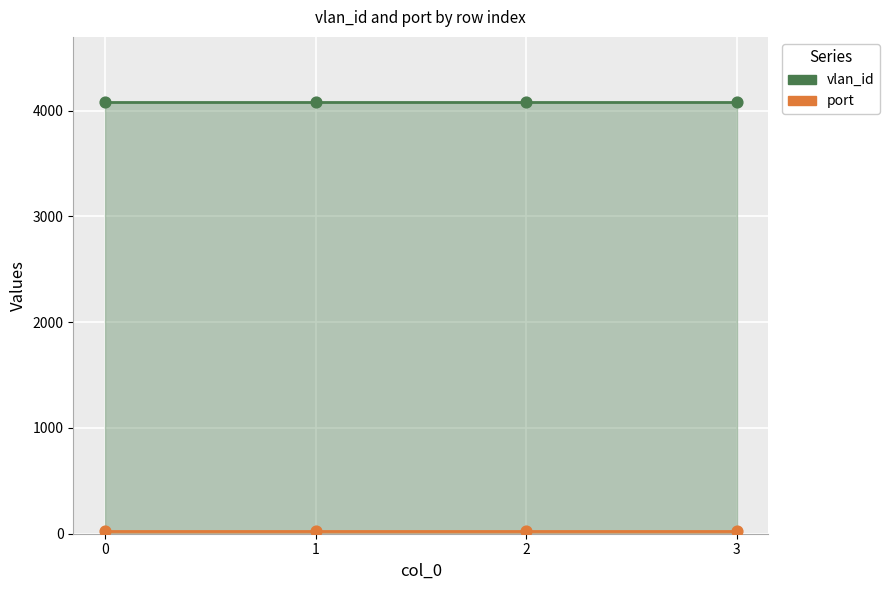

Which series has the largest Y range (max minus min)?

vlan_id